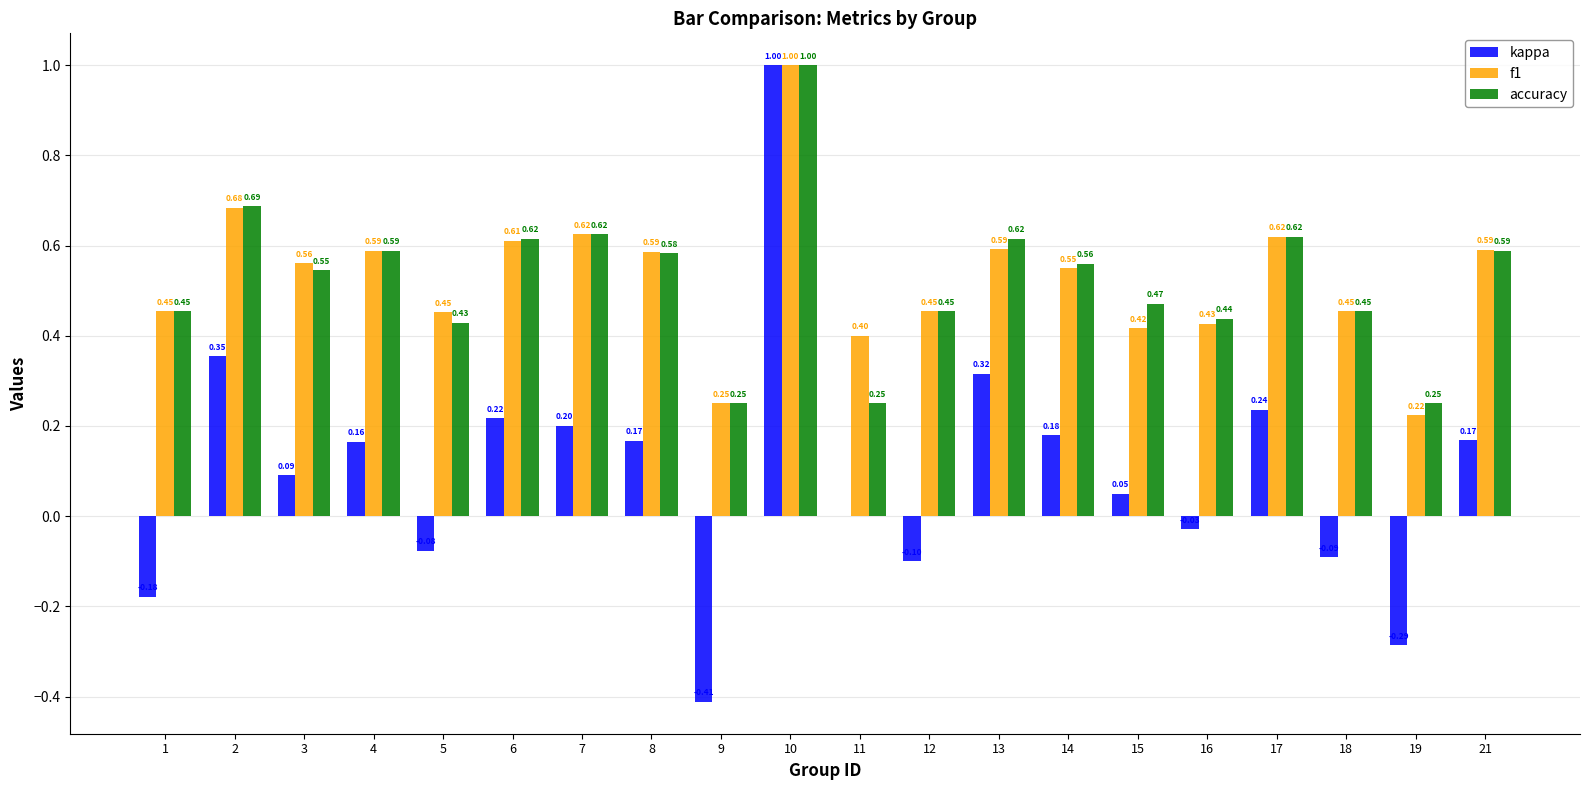

Between 13 and 16, which series saw the biggest shift?

kappa